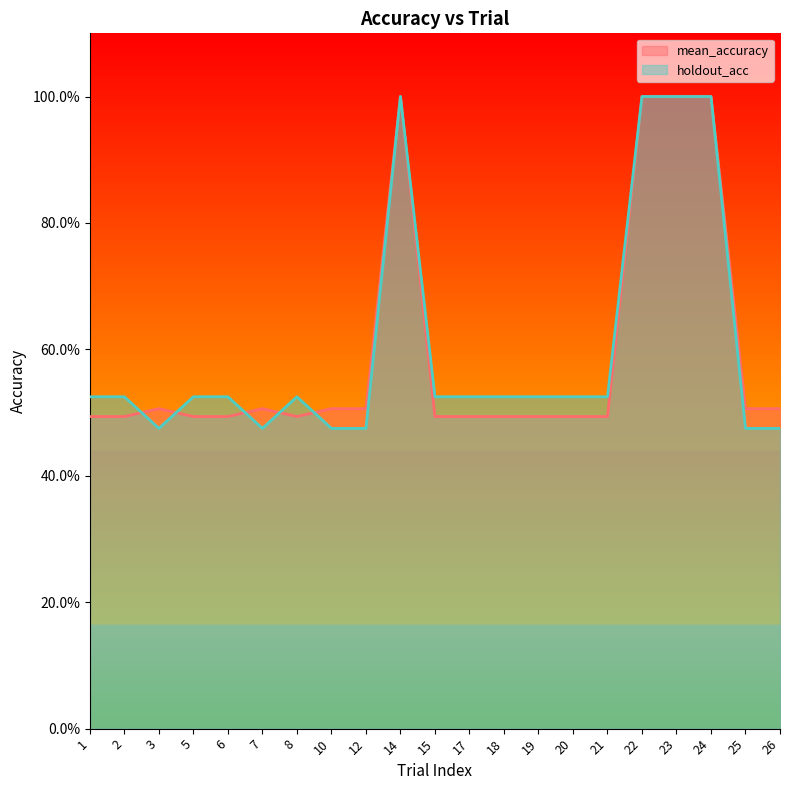

Does the chart display data point markers on the line(s)?

No